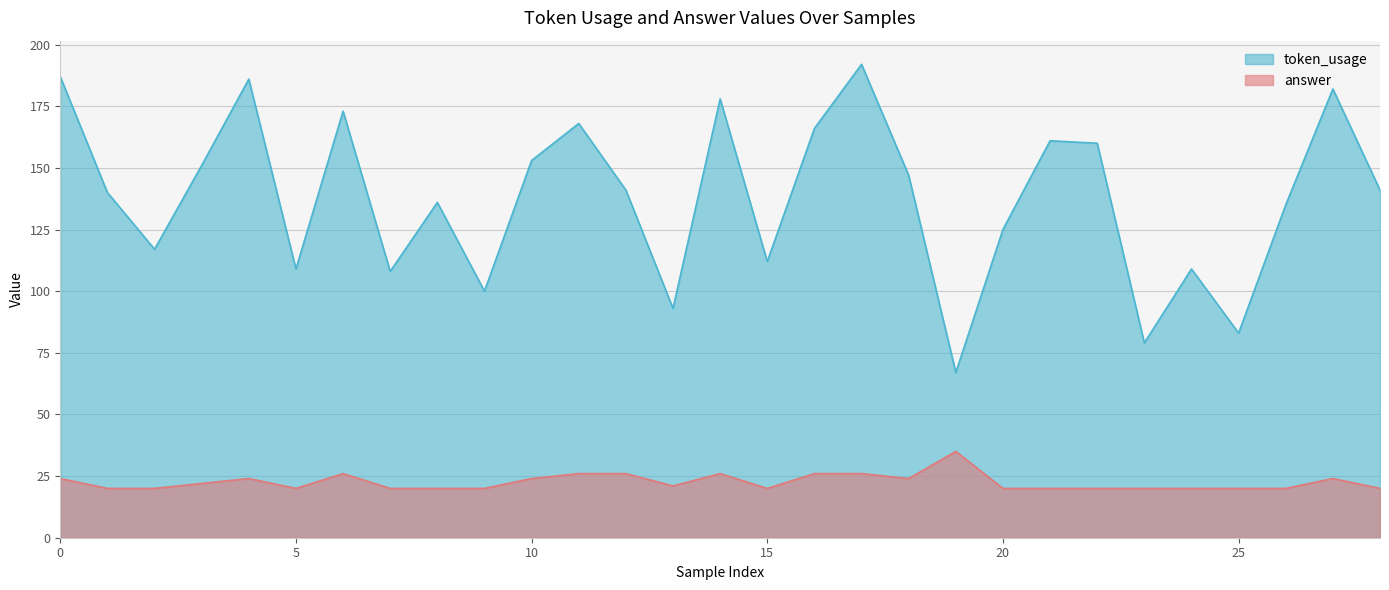

What is the sum of the answer values at 2 and 14?

46